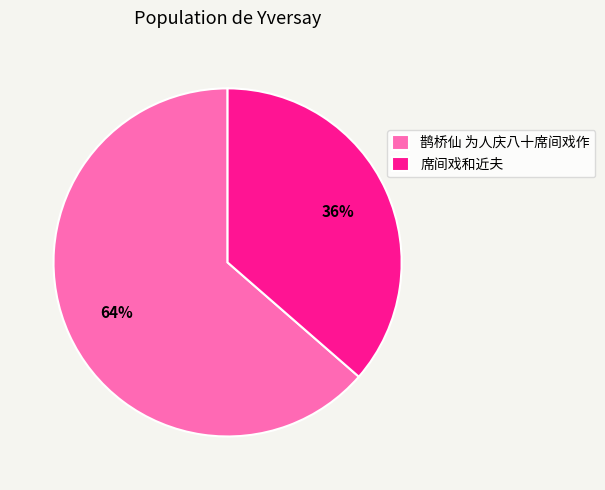

Do 鹊桥仙 为人庆八十席间戏作 and 席间戏和近夫 together represent more than half of the pie?

Yes